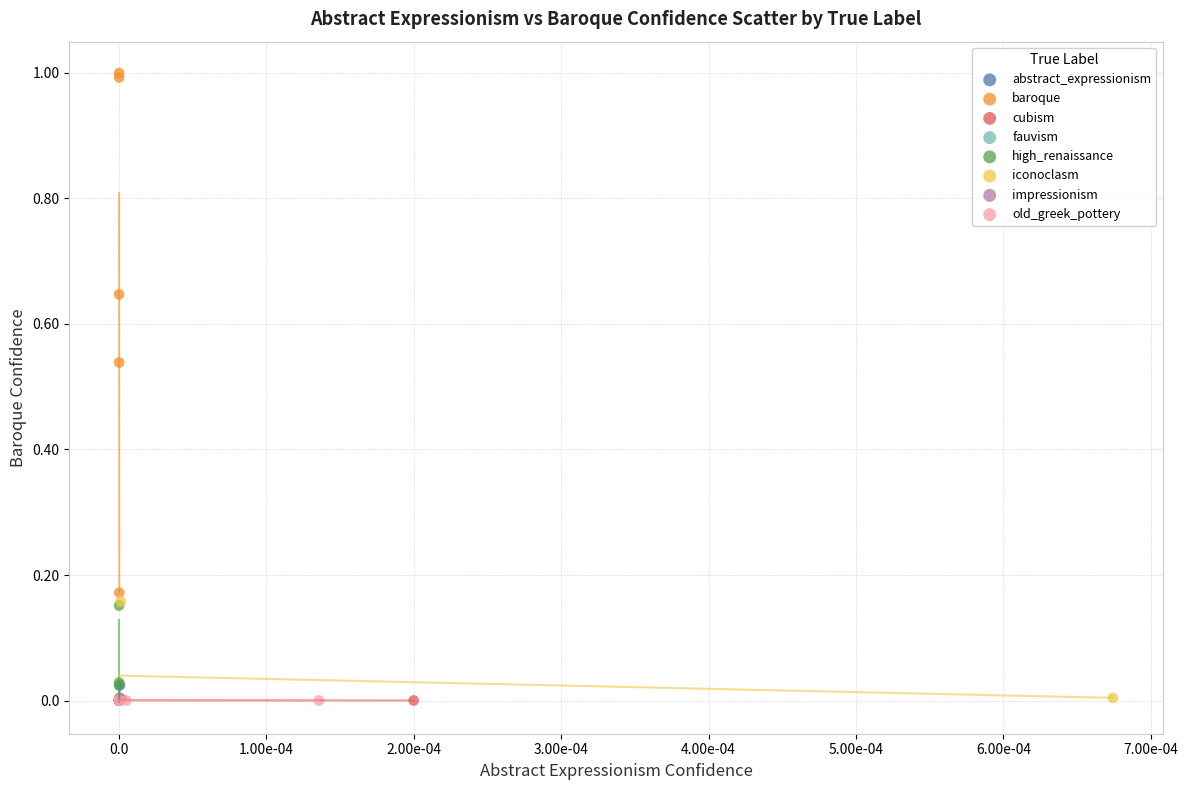

What are all the series names shown in the legend?

abstract_expressionism, baroque, cubism, fauvism, high_renaissance, iconoclasm, impressionism, old_greek_pottery